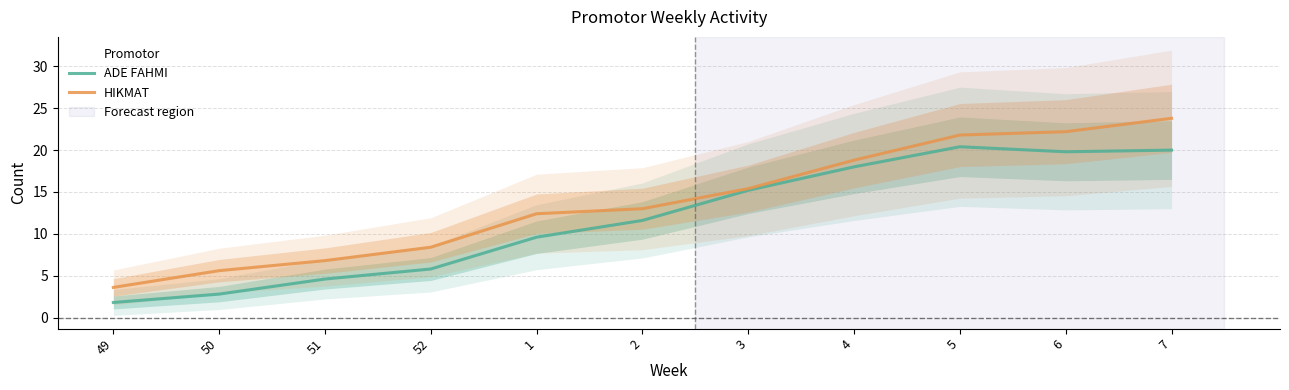

The HIKMAT series shows 4.0 at 52. True or false?

False